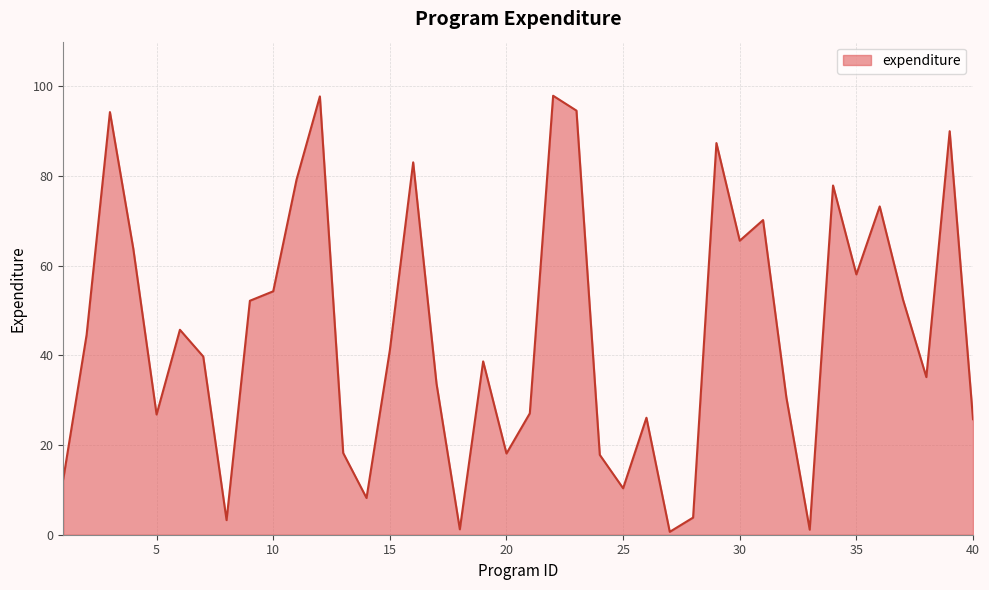

What is the greatest value displayed?

97.9